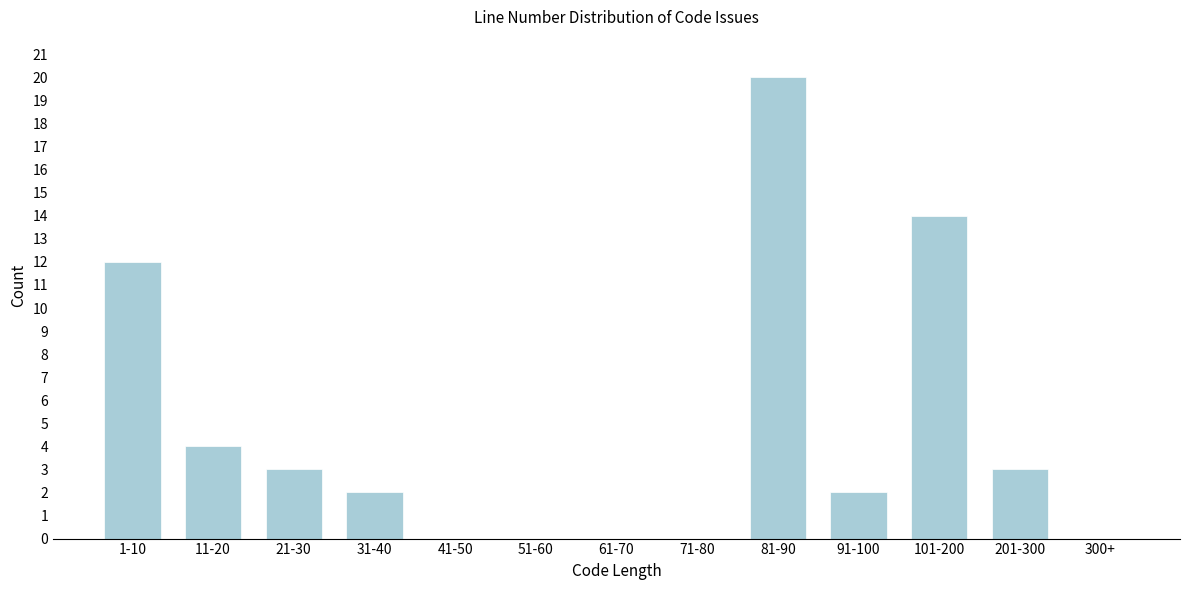

Reading left to right, what are all the values shown in this chart?

1-10=12	11-20=4	21-30=3	31-40=2	41-50=0	51-60=0	61-70=0	71-80=0	81-90=20	91-100=2	101-200=14	201-300=3	300+=0